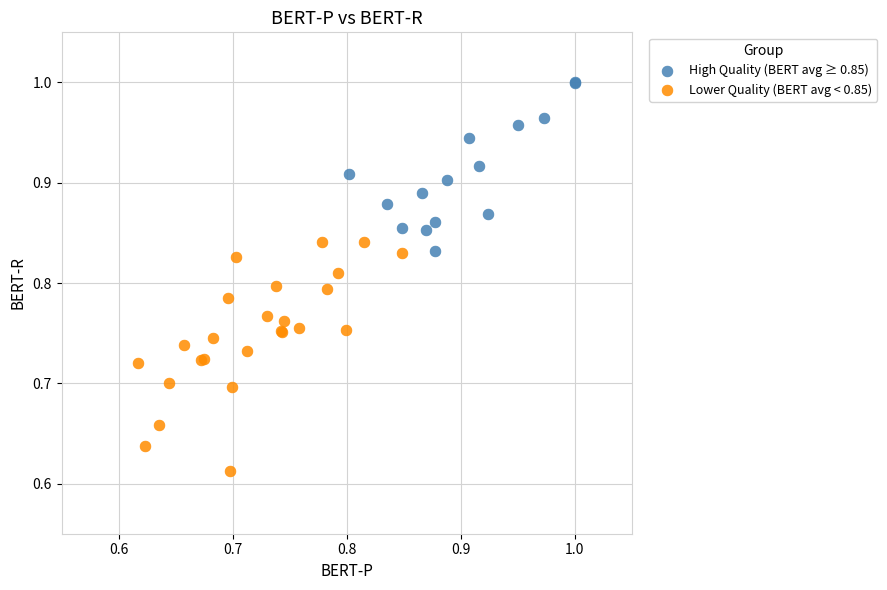

Which series contains the lowest Y value?

Lower Quality (BERT avg < 0.85)